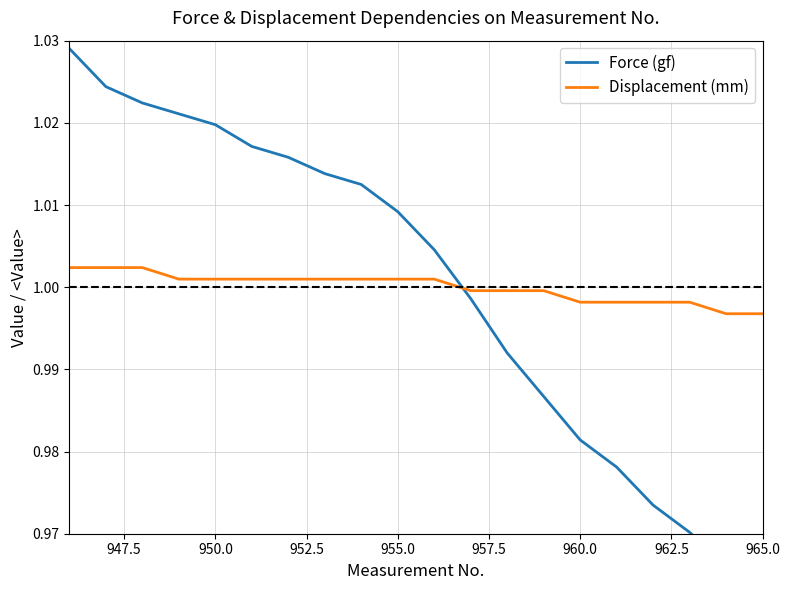

The Displacement (mm) series shows 1.4 at 950.0. True or false?

False